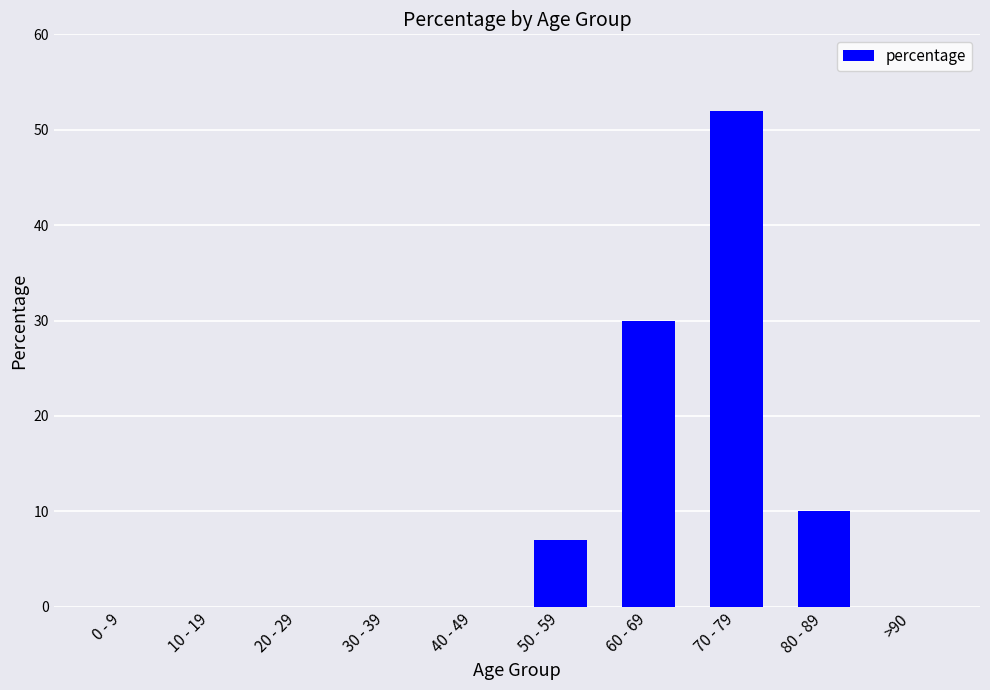

Which category has the highest value across all series?

70 - 79